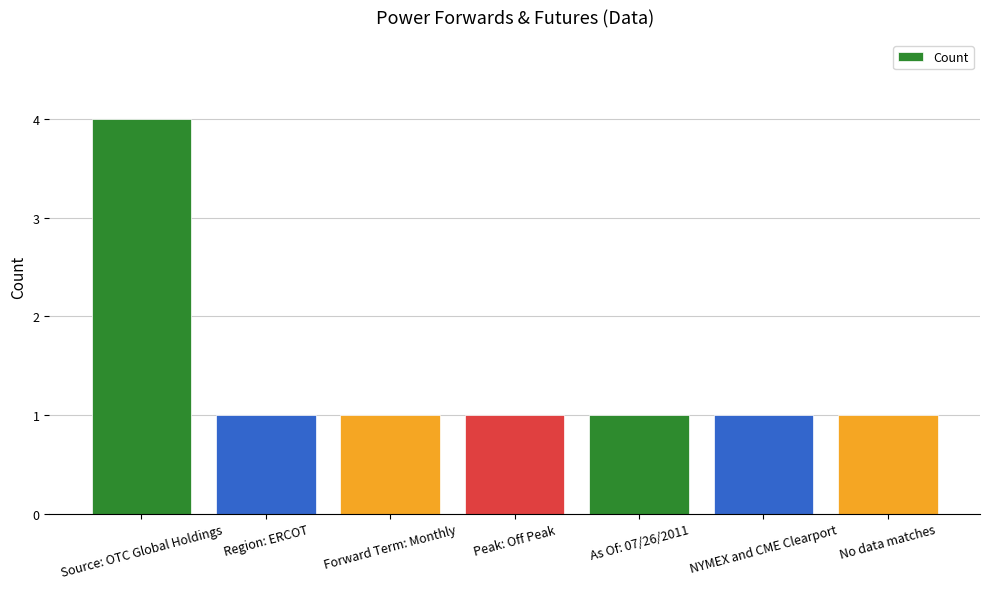

Reading left to right, transcribe all the data shown in this chart.

Source: OTC Global Holdings=4	Region: ERCOT=1	Forward Term: Monthly=1	Peak: Off Peak=1	As Of: 07/26/2011=1	NYMEX and CME Clearport=1	No data matches=1